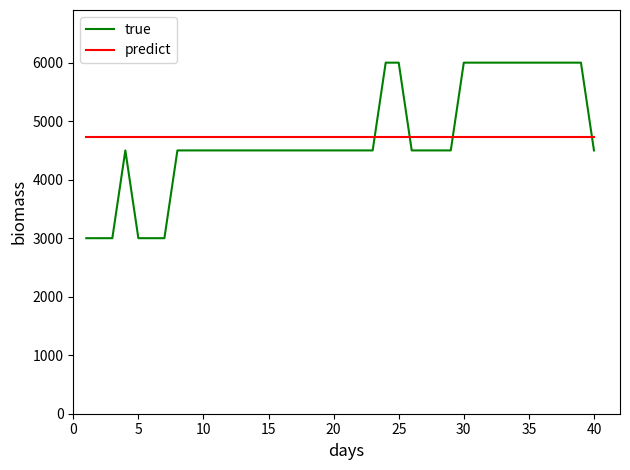

What are all the series names shown in the legend?

true, predict